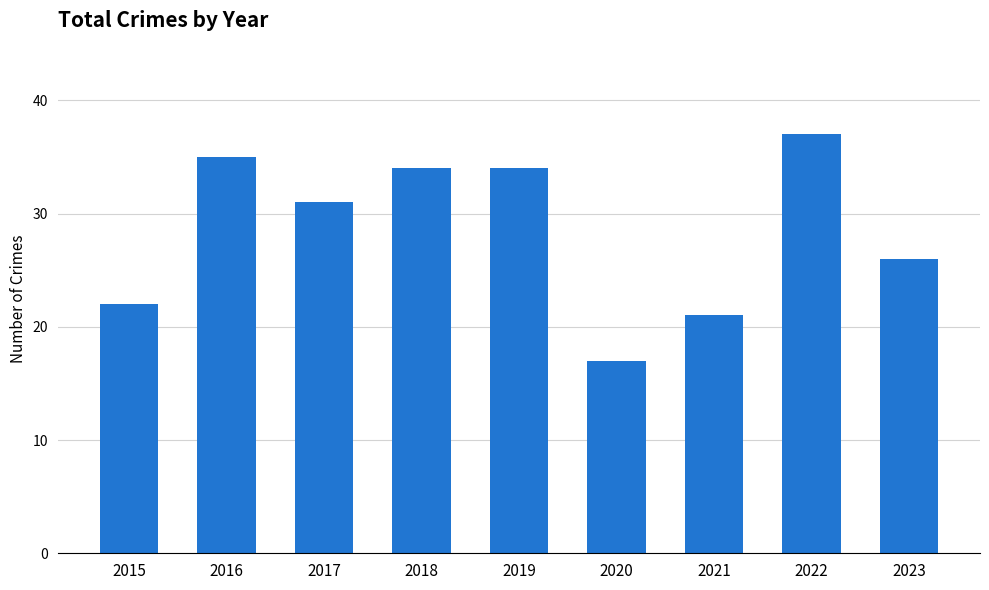

What value does the data have at 2017, to the nearest 10?

30